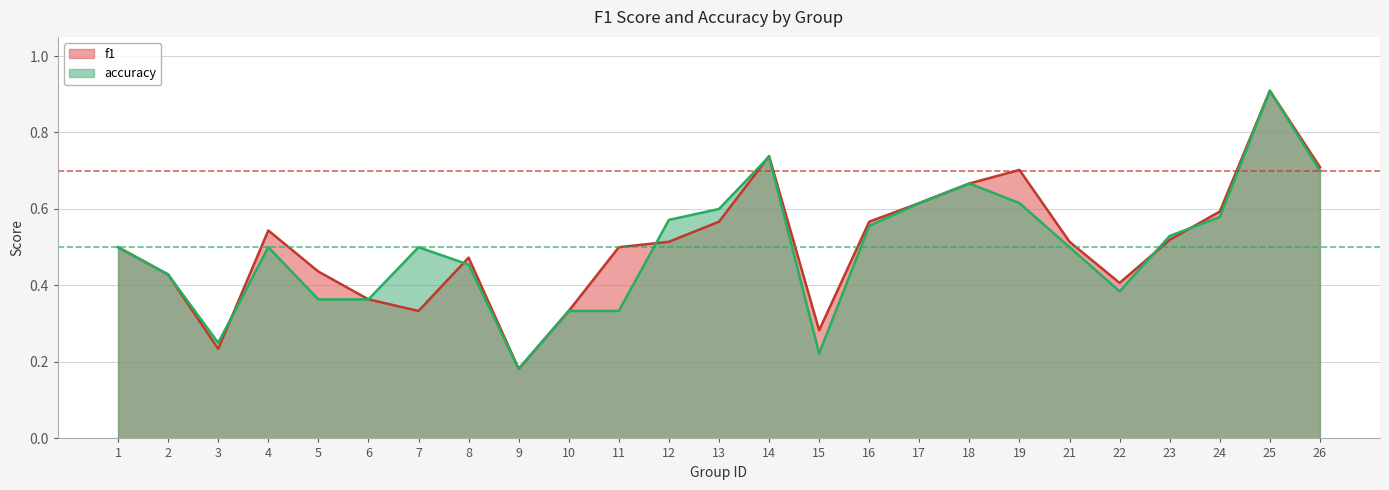

At how many categories does at least one series exceed 0?

25